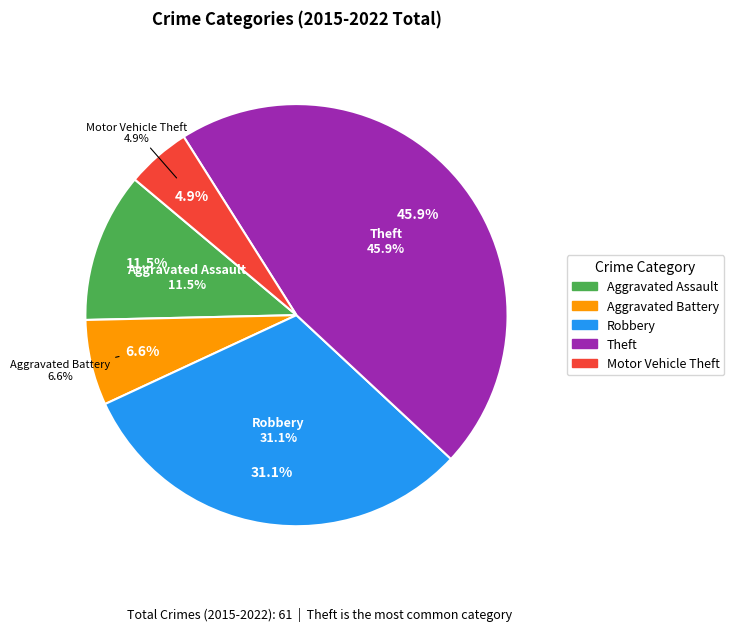

Is Aggravated Assault the majority of the pie?

No